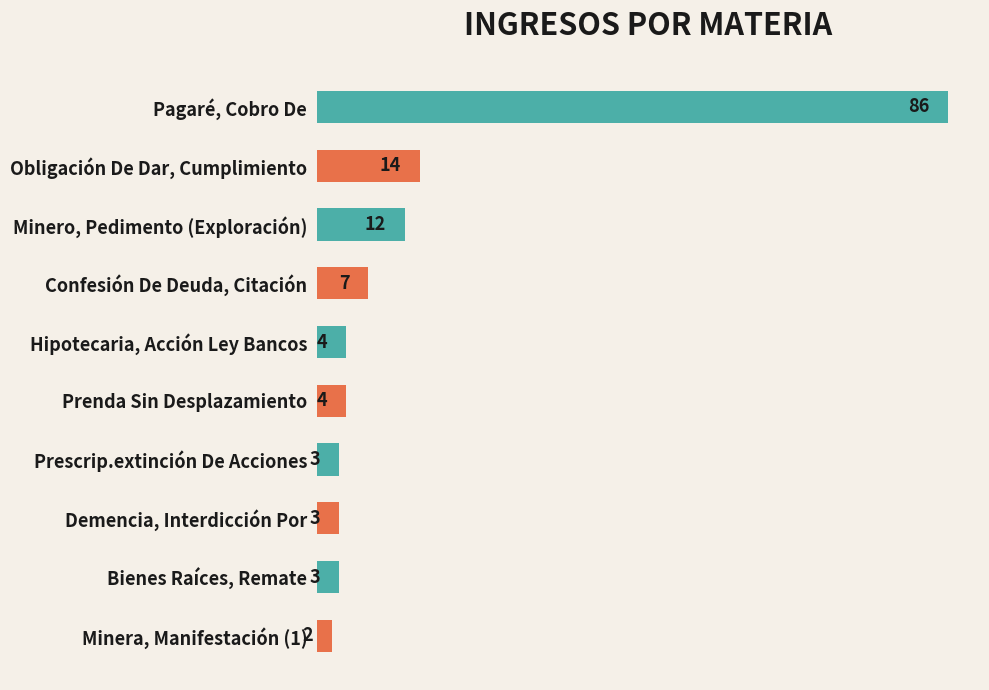

Reading top to bottom, transcribe all the data shown in this chart.

86	14	12	7	4	4	3	3	3	2